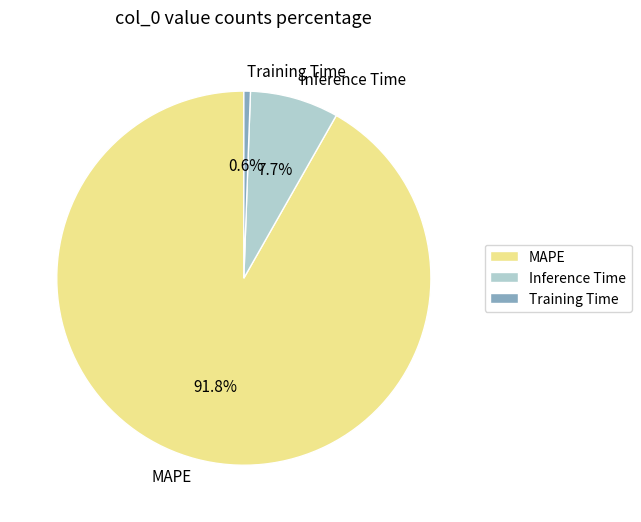

Which category accounts for the majority?

MAPE